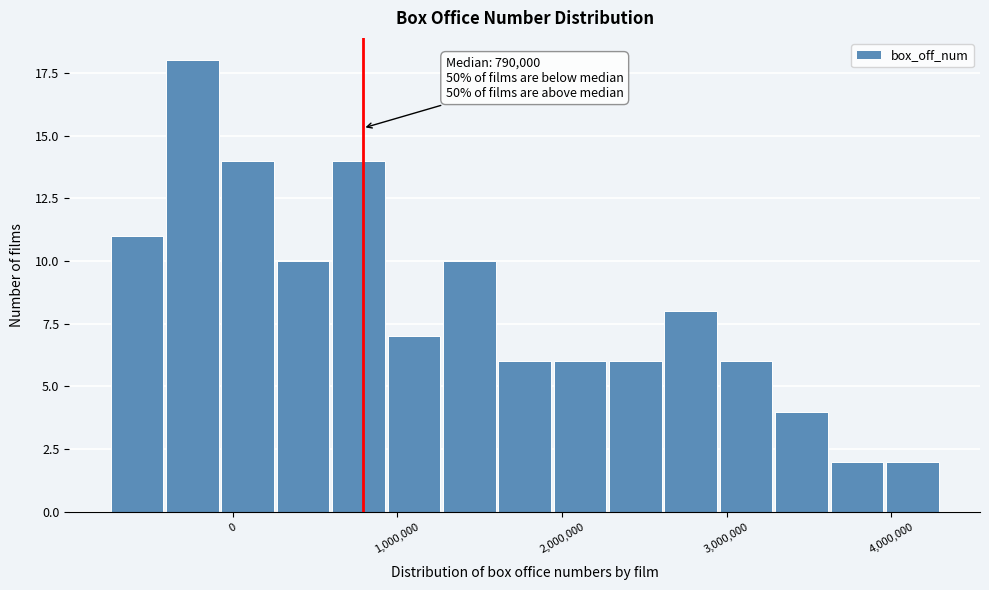

Read against the x-axis, roughly where is the centre of the tallest bar?

-200000